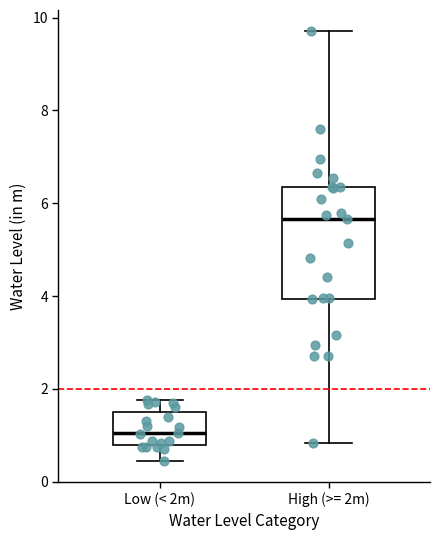

Reading left to right, read every box against the y-axis: the position of its median line, the range the box covers, and the ends of its whiskers. The values are not printed on the chart, so give them approximately, as read against the axis.

Low (< 2m): median 1.0, box 0.8 to 1.6, whiskers 0.4 to 1.8
High (>= 2m): median 5.6, box 4.0 to 6.4, whiskers 0.8 to 9.8